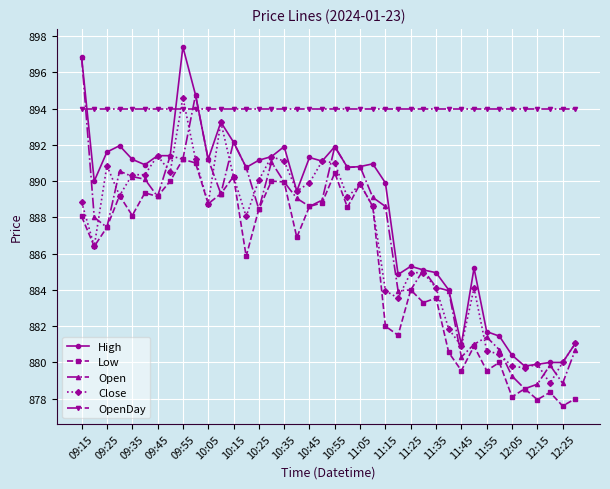

True or false: Open and OpenDay cross at least once.

True